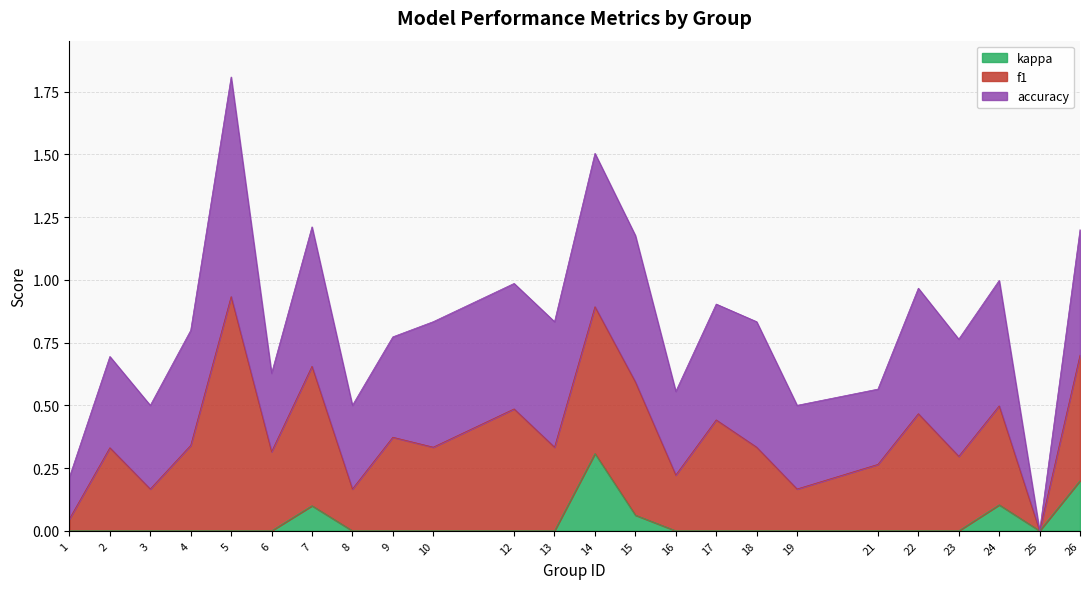

True or false: accuracy and kappa_shifted intersect in this chart.

False